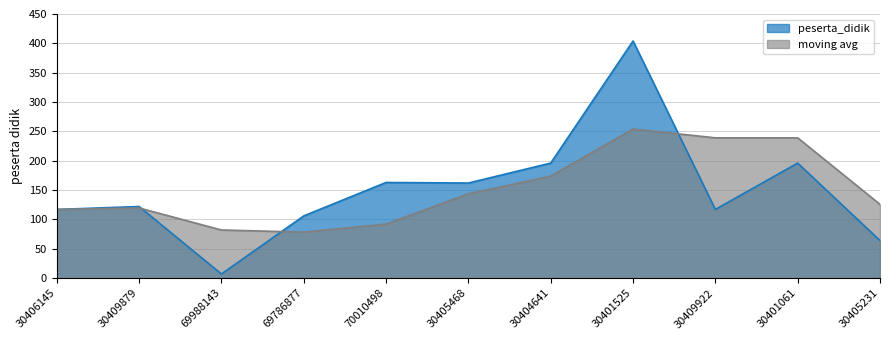

Does the chart display data point markers on the line(s)?

No